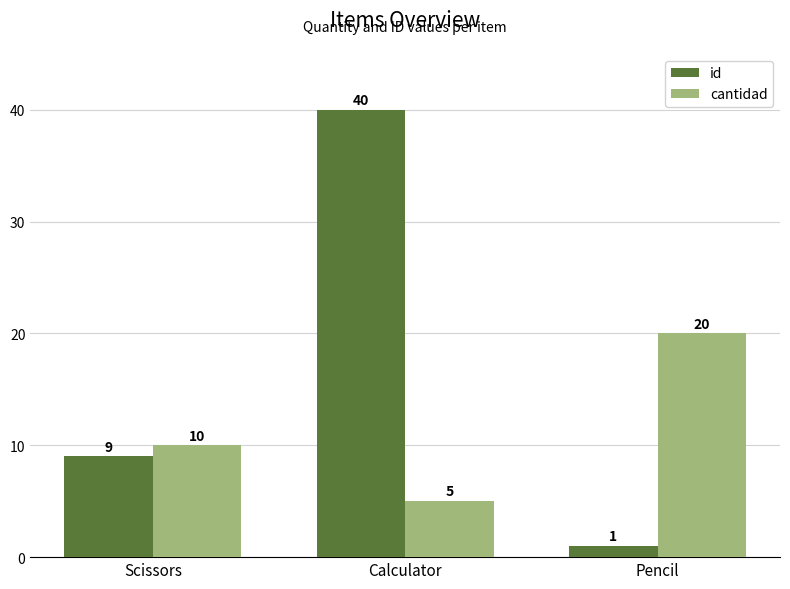

Count the number of categories in the chart.

3